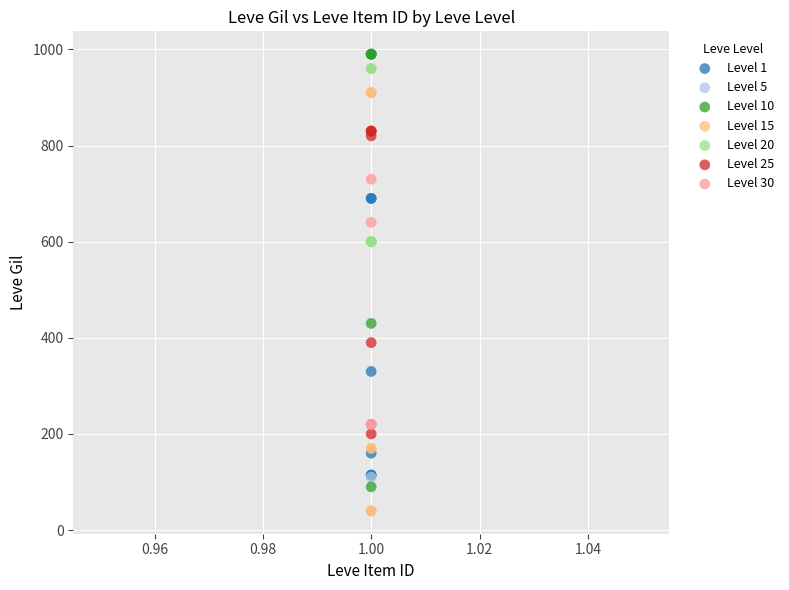

Which series reaches the minimum Y coordinate?

Level 15